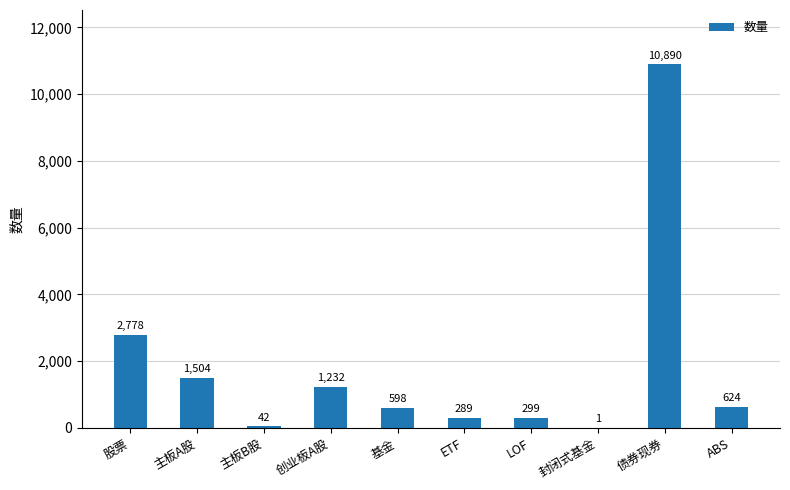

Approximately how many times larger is the value at ETF compared to 股票?

0.1